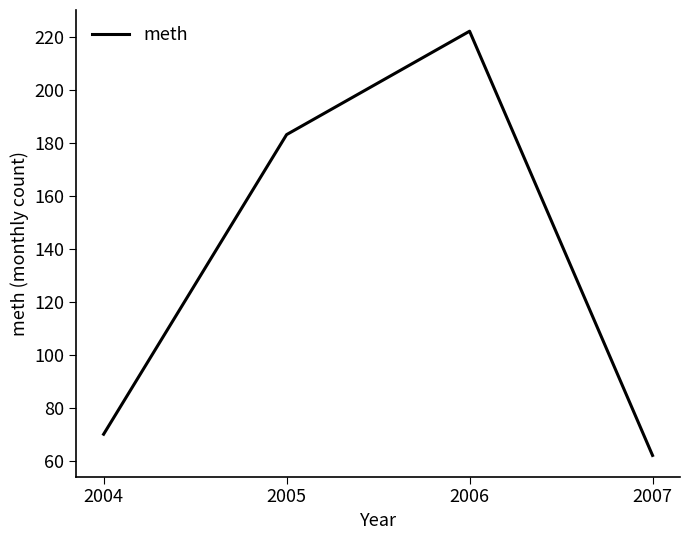

What is the change in value from 2004 to 2006?

+152